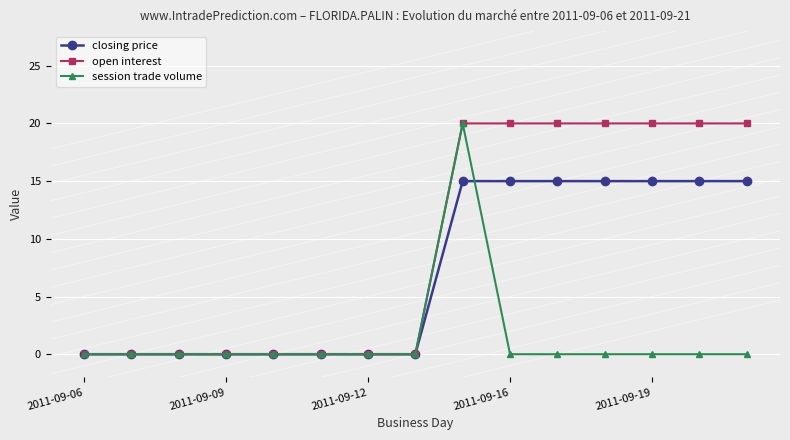

What is the maximum value shown in the chart?

20